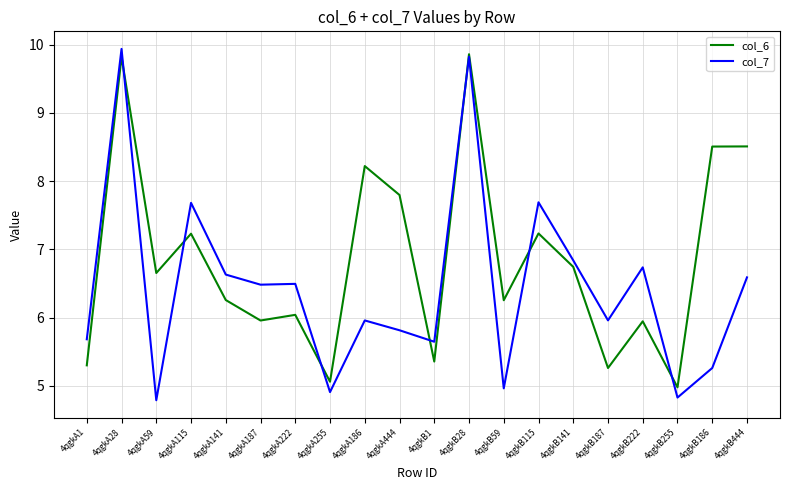

What is the maximum value shown in the chart?

9.9